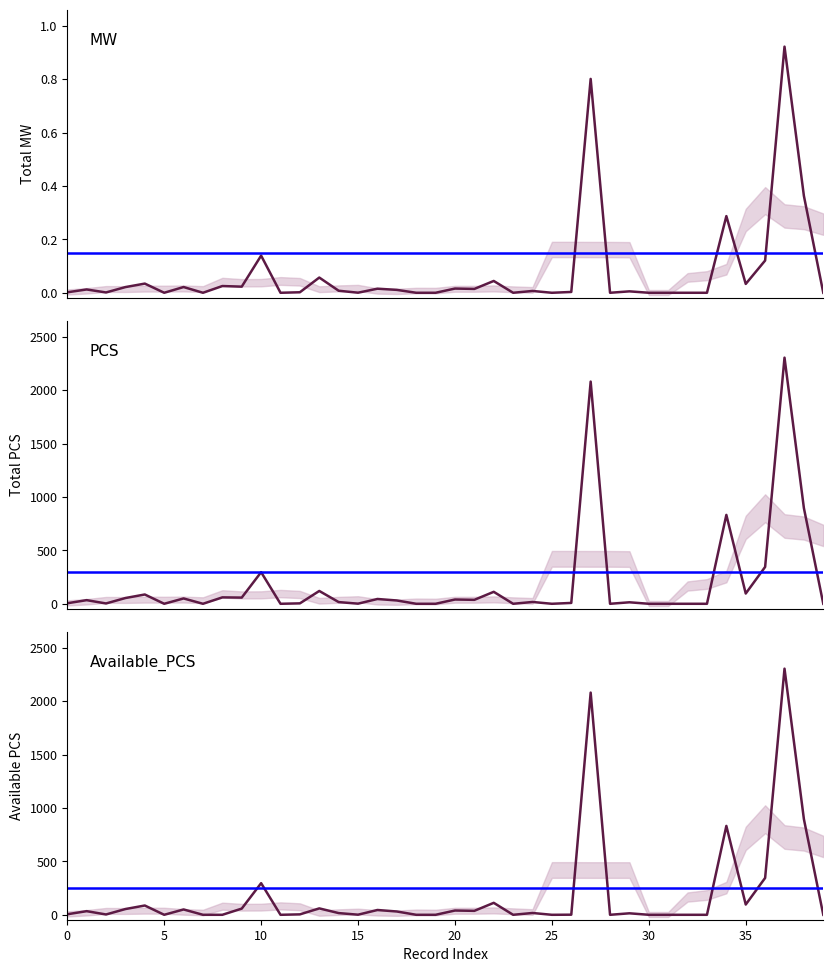

Which series changed the most between 11 and 19?

MW